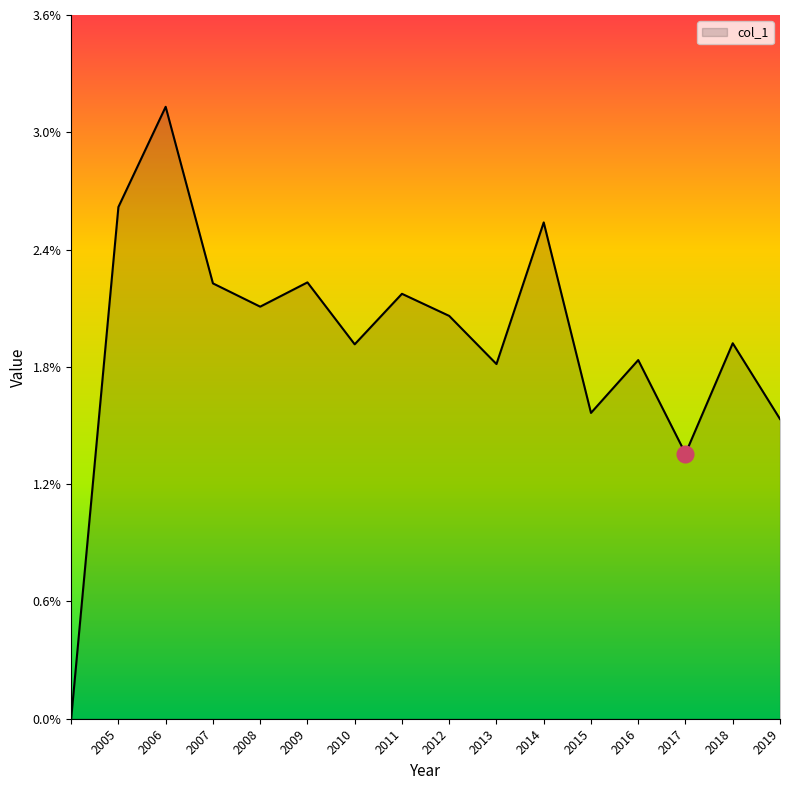

What is the sum of all values?

0.3